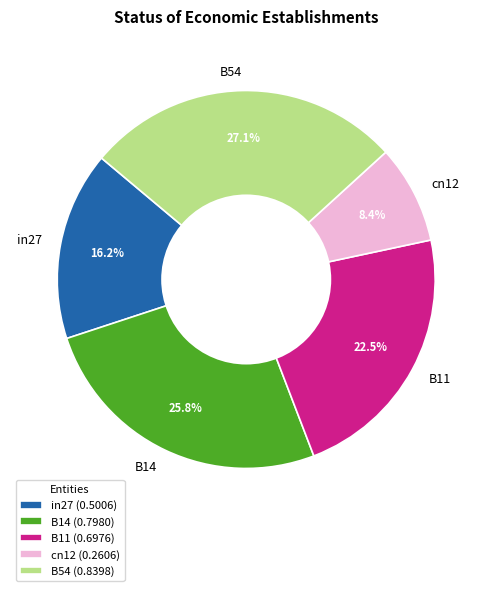

The cn12 slice represents 8% of the pie. True or false?

True